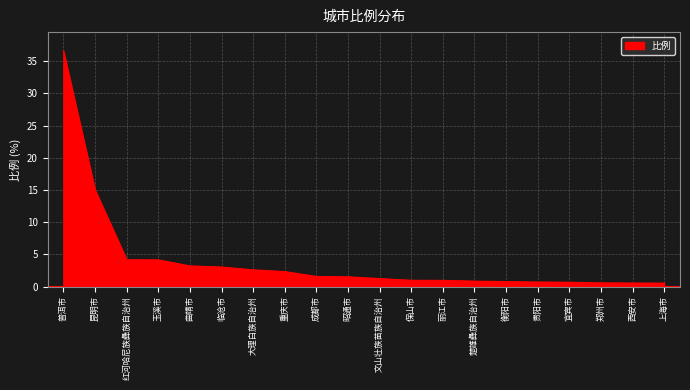

What is the greatest value displayed?

36.6